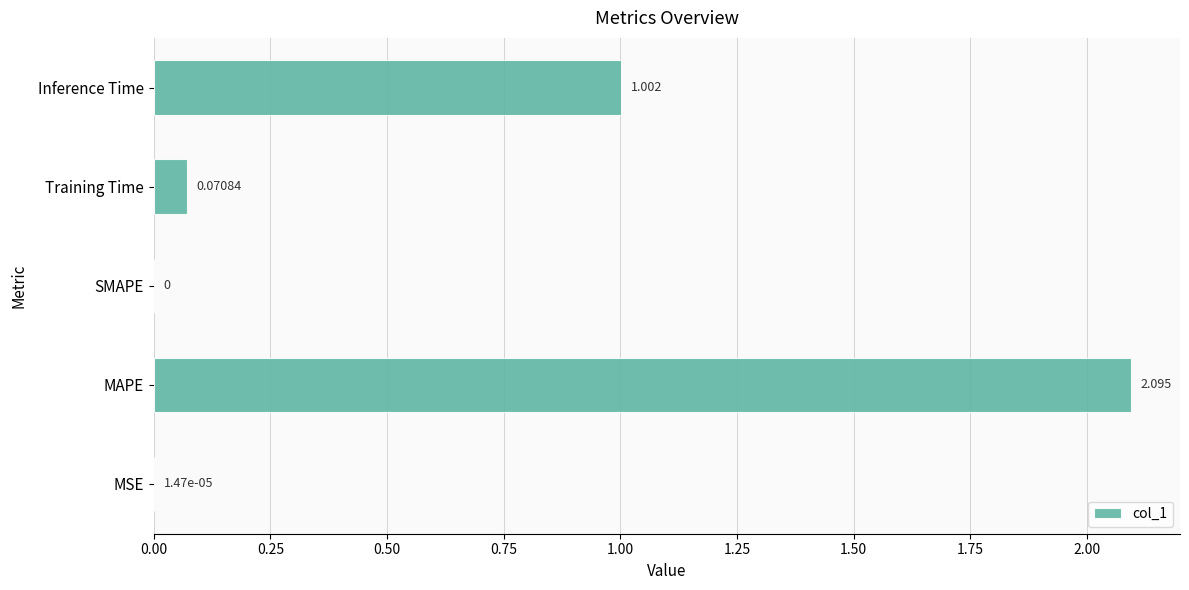

Does the chart contain stacked bars?

No